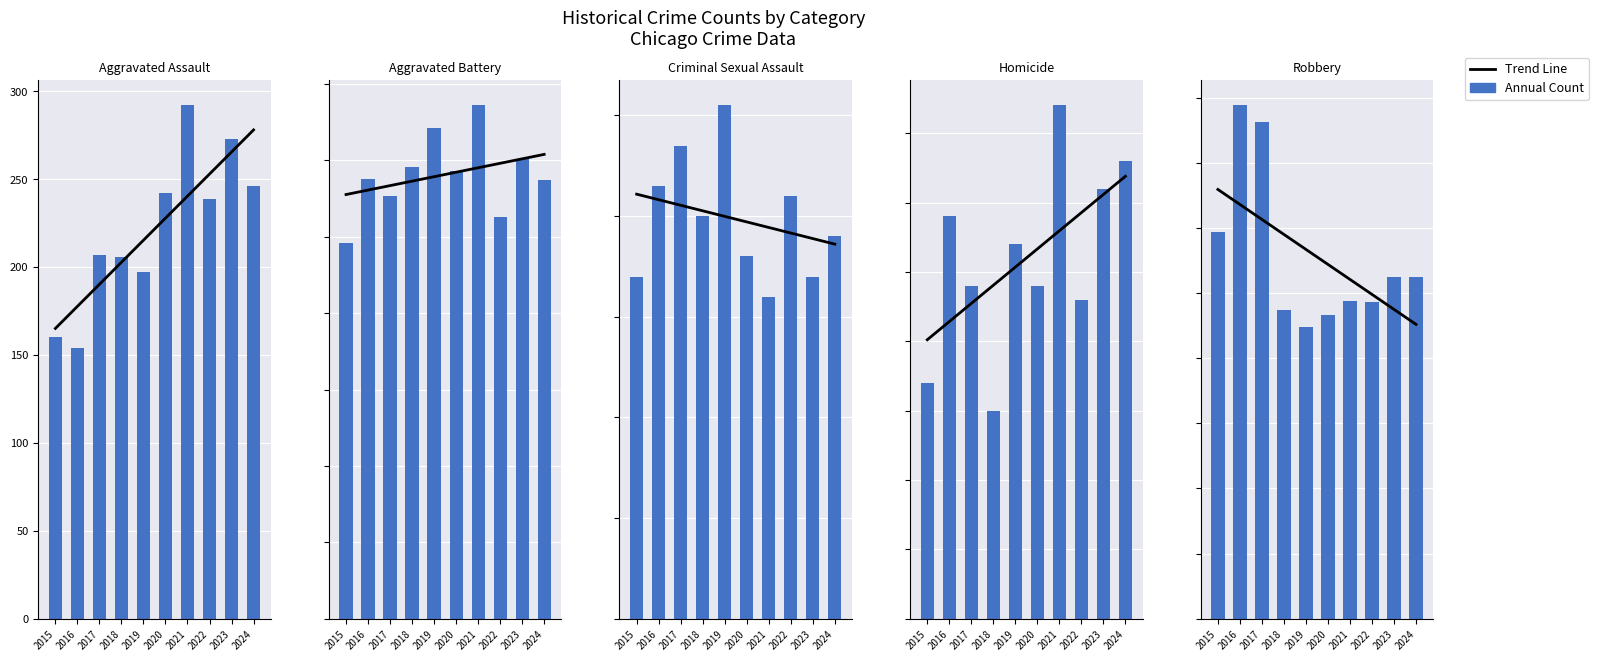

Is it true that Aggravated Battery equals 263.0 at 2022?

True